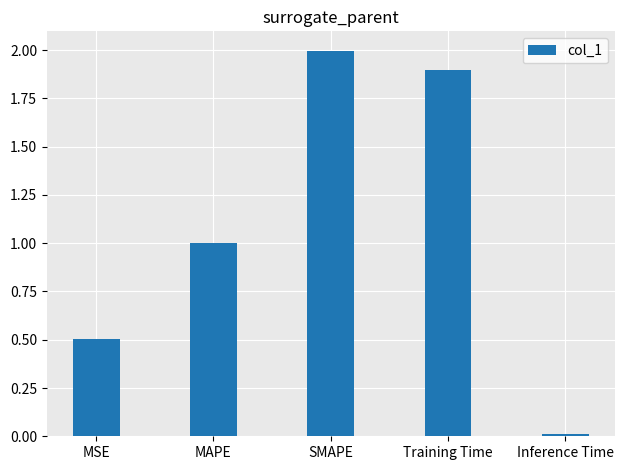

Approximately how many times larger is the value at MSE compared to SMAPE?

0.3